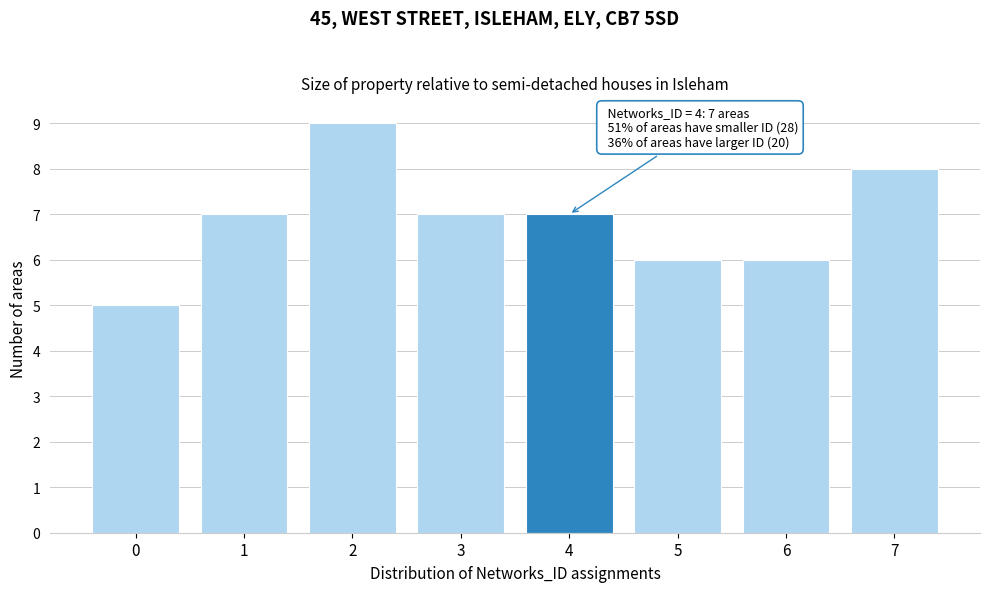

Reading left to right, list all the values displayed in this chart.

5	7	9	7	7	6	6	8